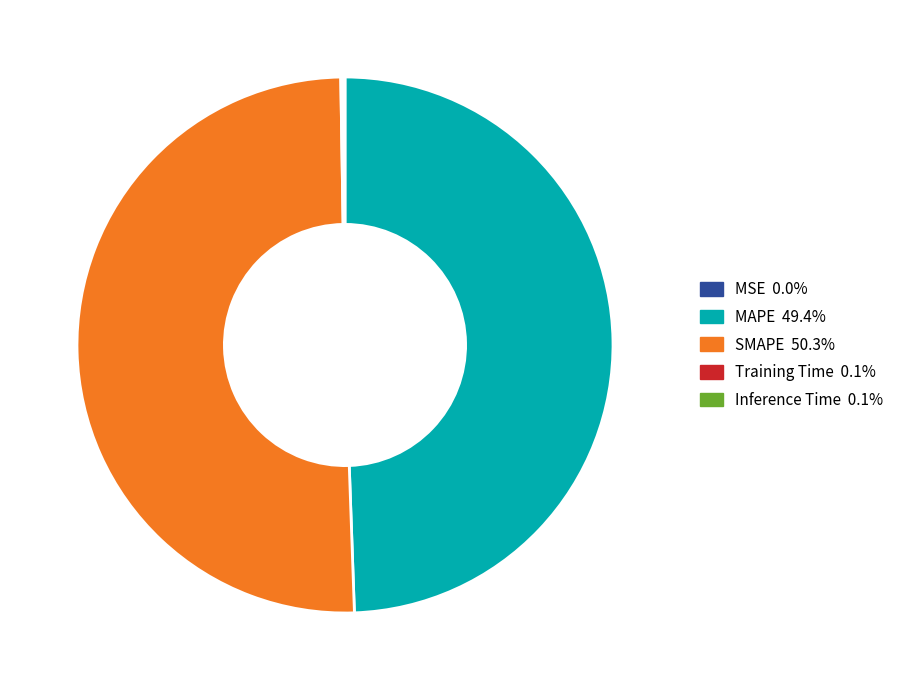

Which category has the biggest portion of the pie?

SMAPE